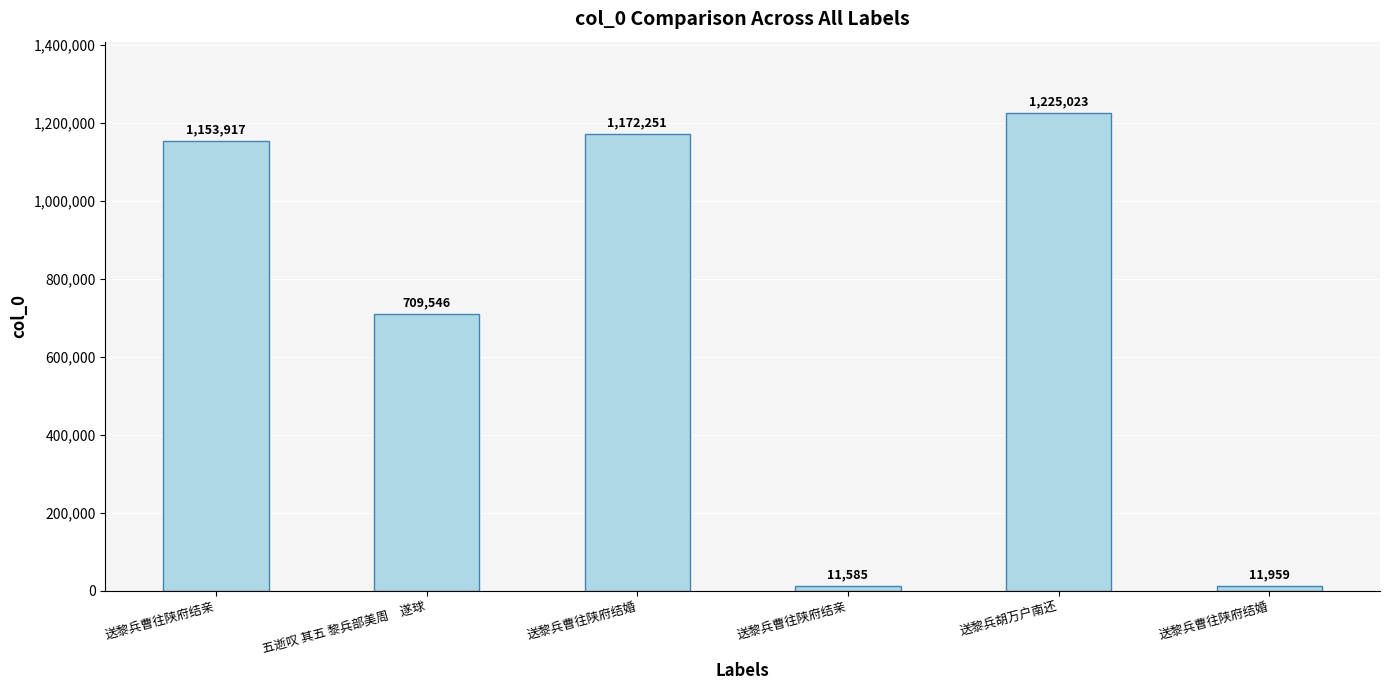

At which category does the chart reach its minimum across all series?

送黎兵曹往陕府结亲